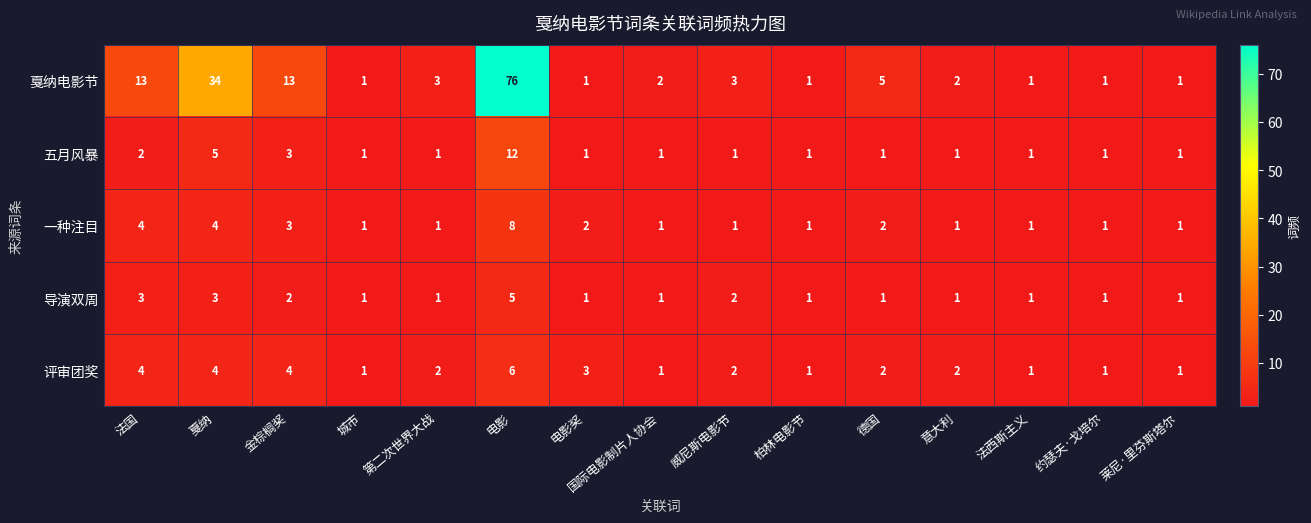

What is the sum of the 戛纳电影节 values at 城市 and 戛纳?

35